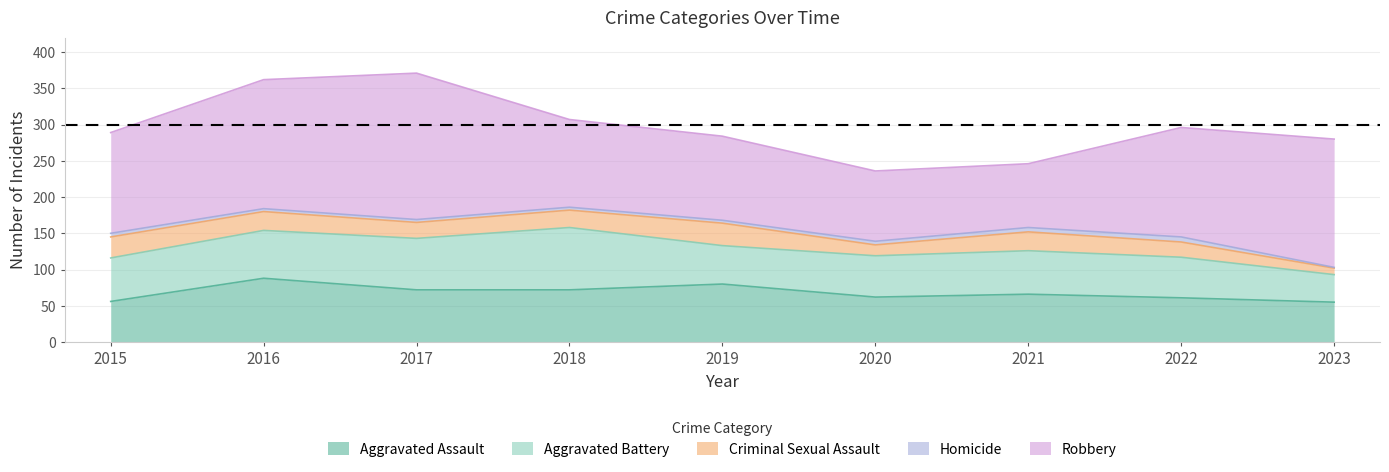

Which category has the highest value across all series?

2017